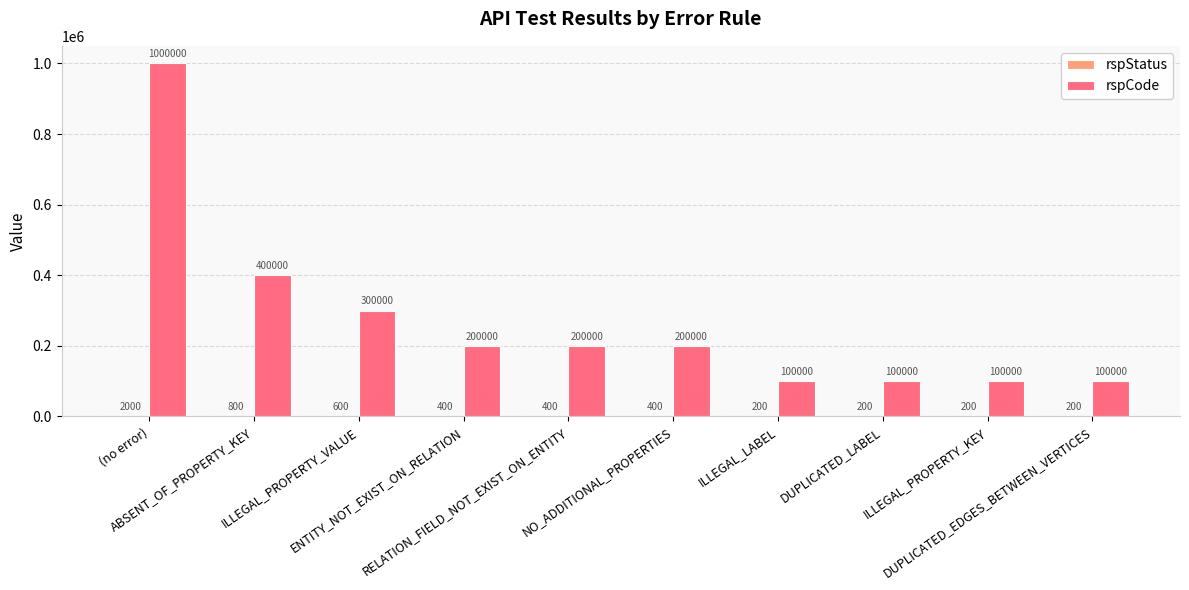

Which series has the largest total across all categories?

rspCode